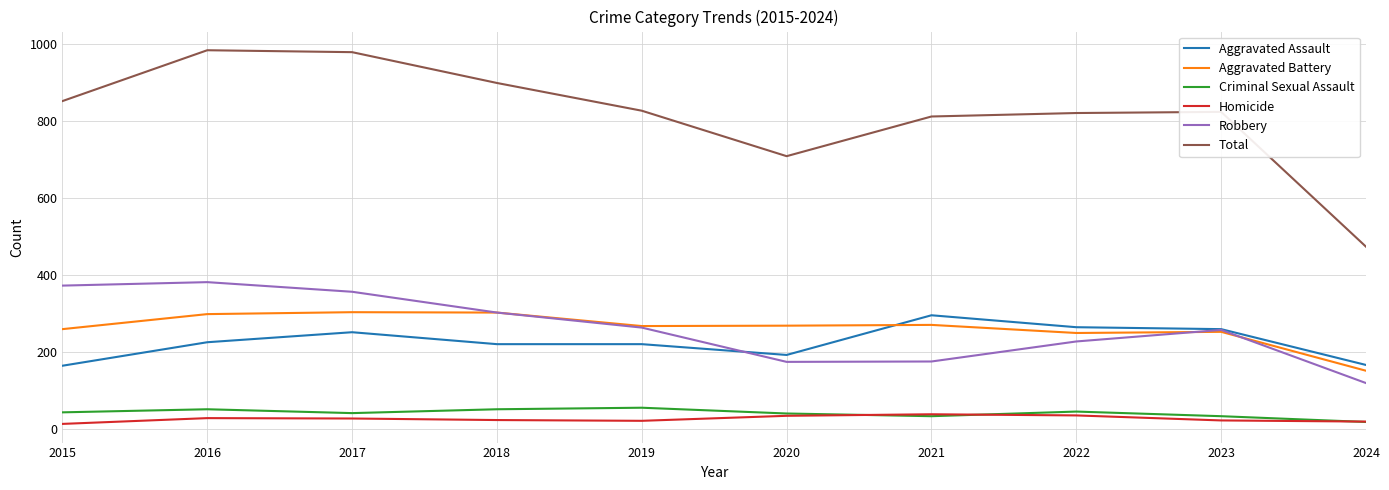

Is it true that Aggravated Assault equals 225 at 2016?

True